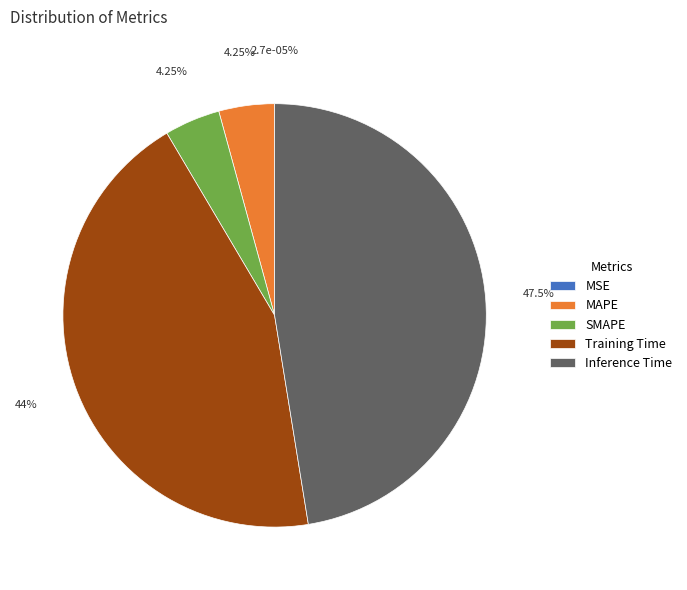

To the nearest percent, what is the combined percentage of Training Time and Inference Time?

91%